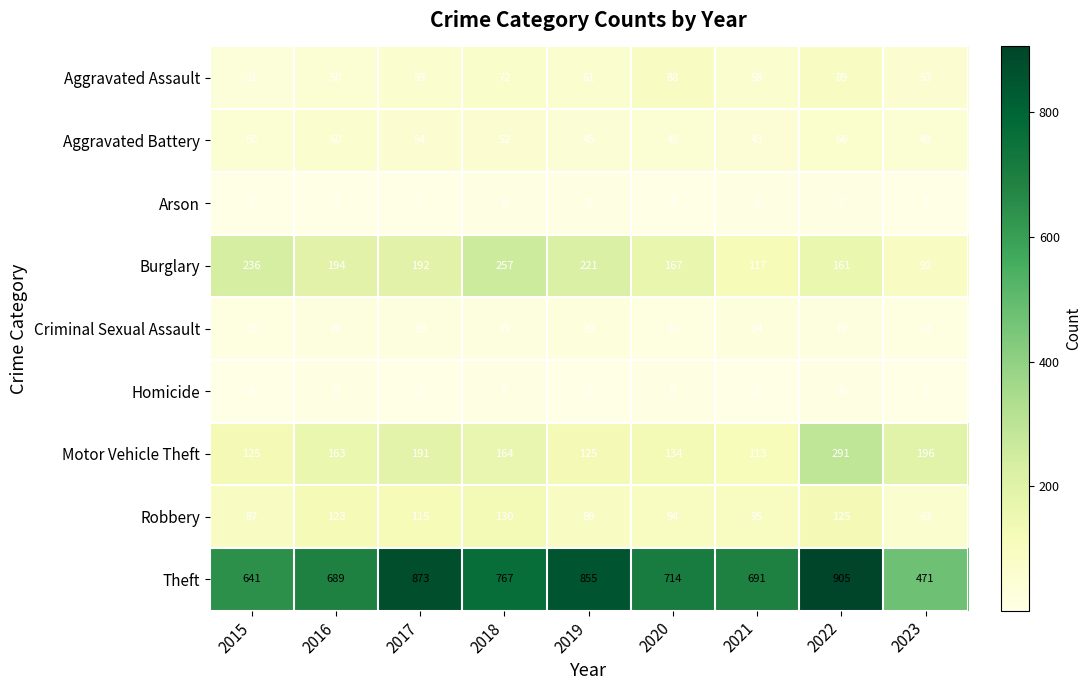

List the series in order of their peak value, lowest first.

Arson, Homicide, Criminal Sexual Assault, Aggravated Battery, Aggravated Assault, Robbery, Burglary, Motor Vehicle Theft, Theft